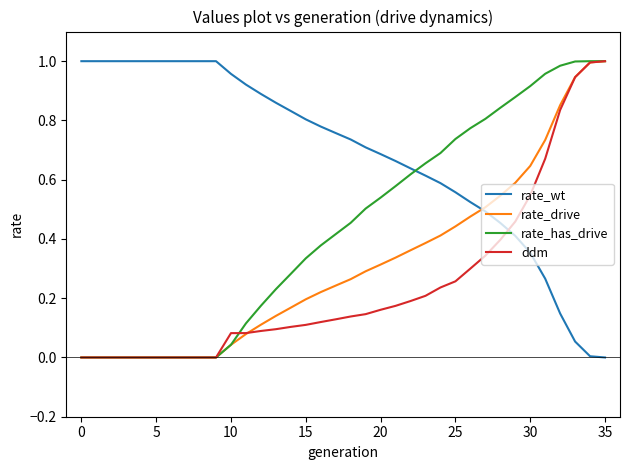

What are all the series names shown in the legend?

rate_wt, rate_drive, rate_has_drive, ddm